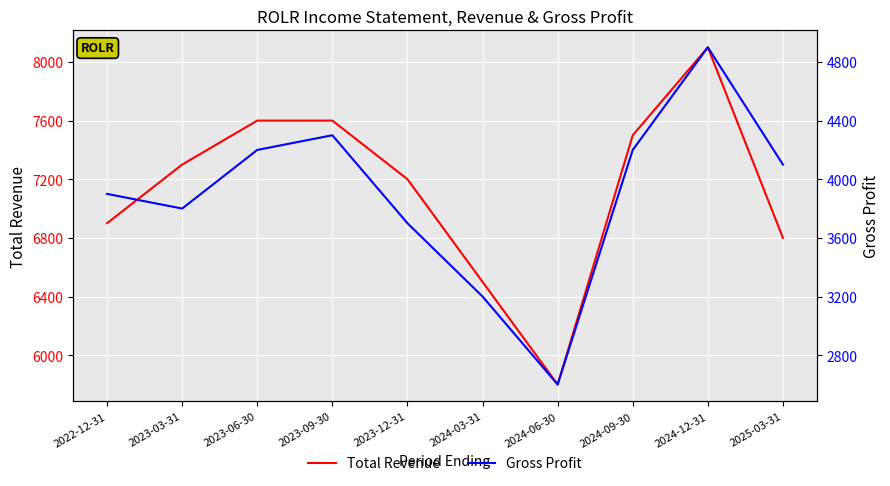

At which category is the sum across all series the highest?

2024-12-31